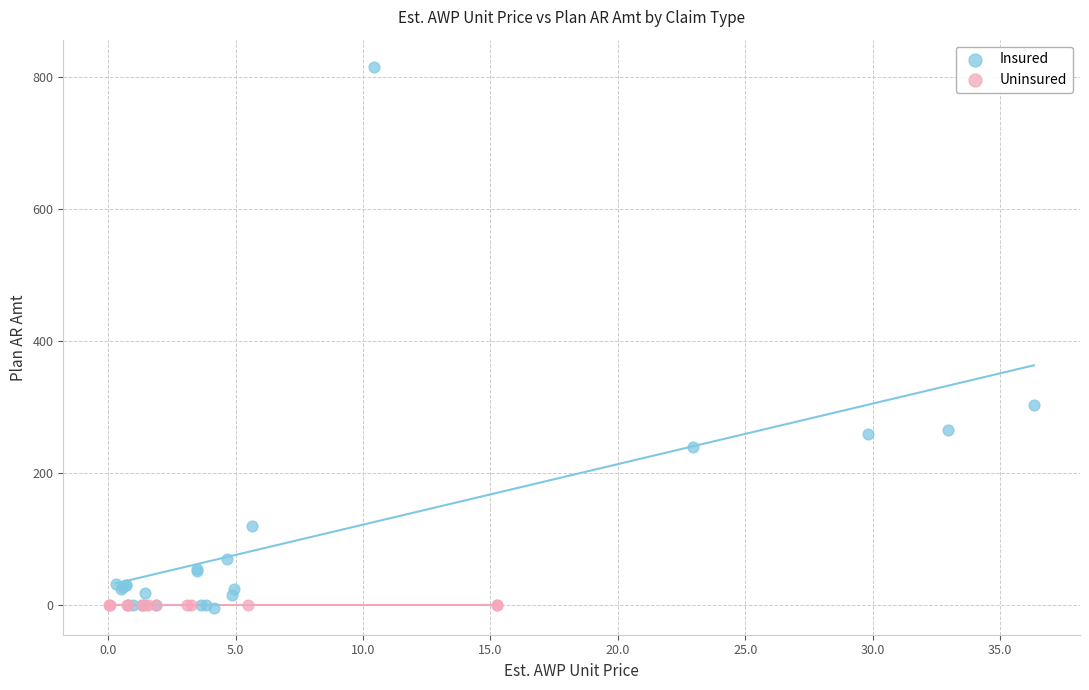

Which series reaches the maximum Y coordinate?

Insured